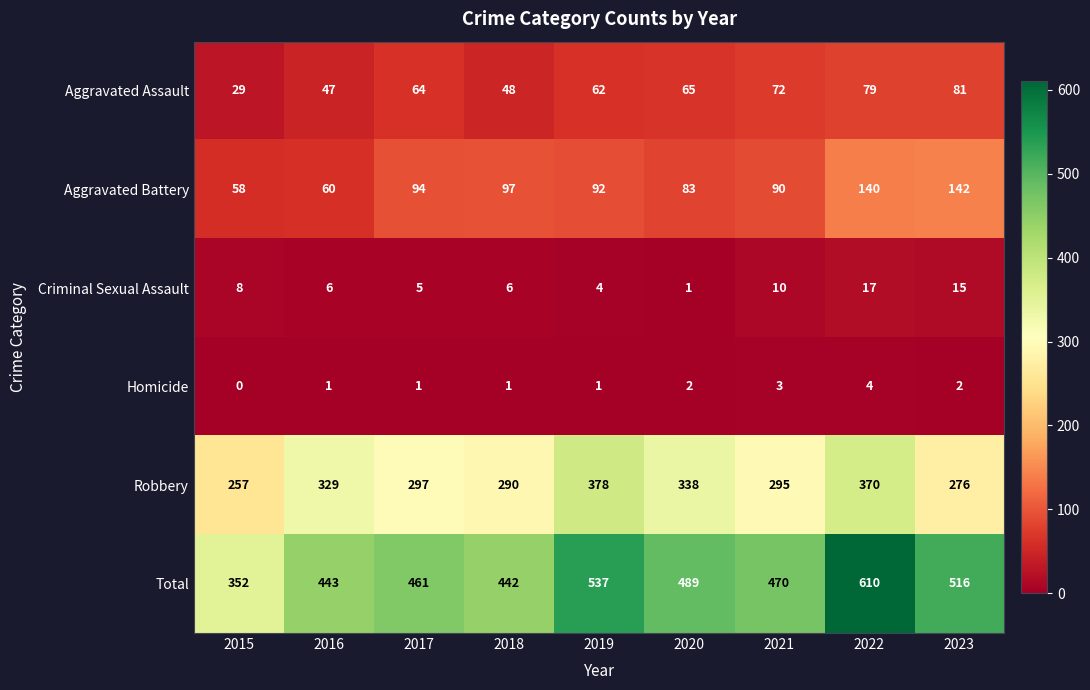

What is the sum of all Total values?

4320